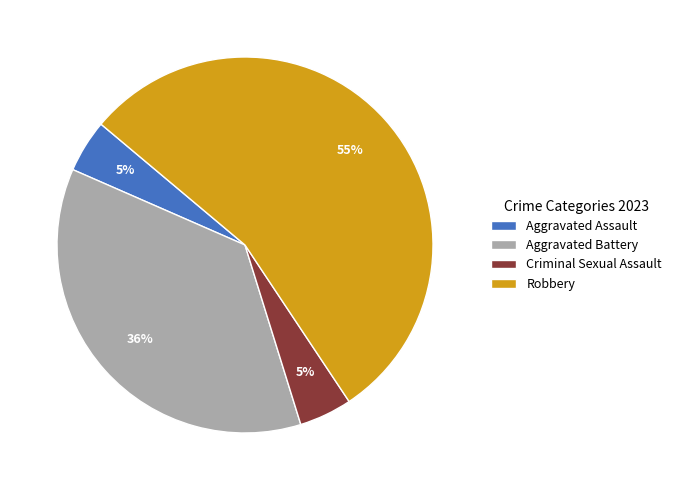

Between Aggravated Battery and Robbery, which is larger?

Robbery